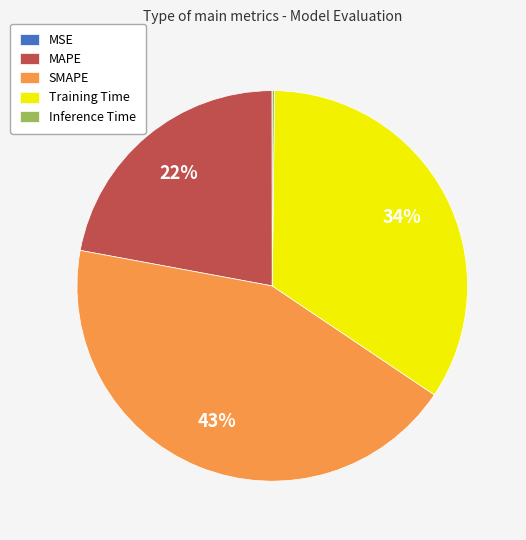

What is the ratio of the value at SMAPE to the value at Training Time?

1.3